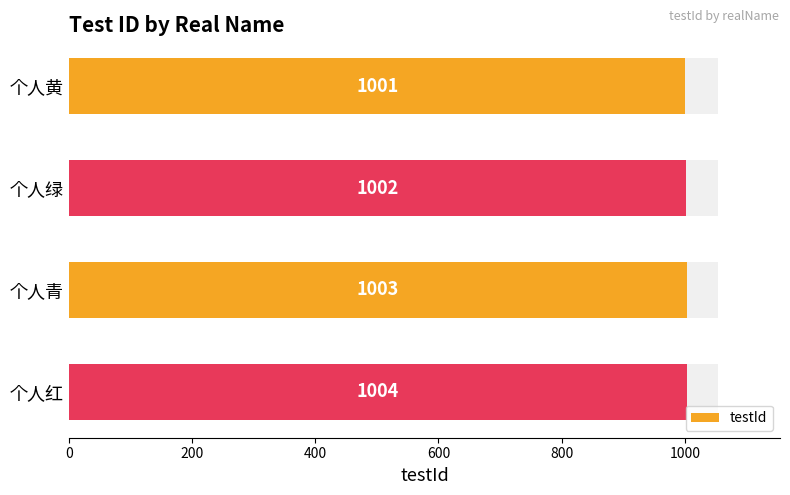

How many data points are above 1003?

1